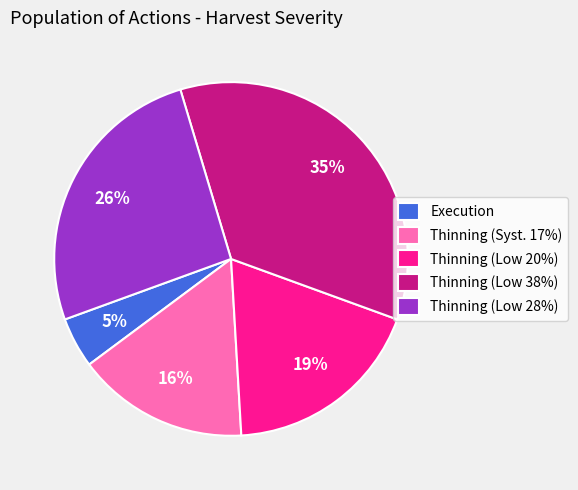

To the nearest percent, what is the average slice percentage?

20%